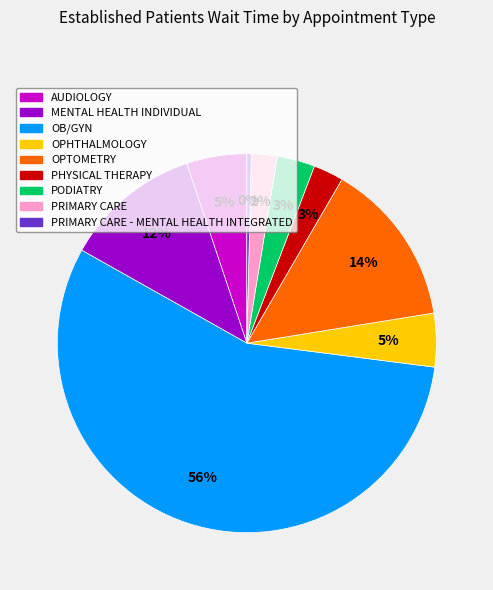

Is there a majority slice in this chart?

Yes